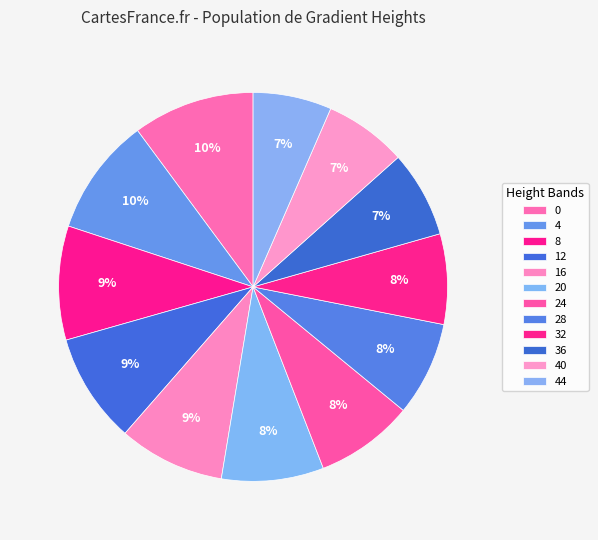

Is it true that 40 is 7% of the pie?

True